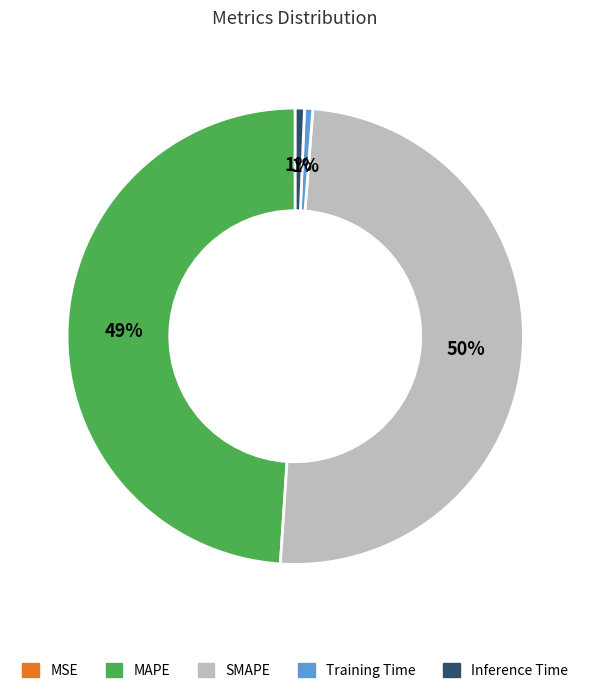

To the nearest percent, what is the combined percentage of MAPE and Training Time?

50%